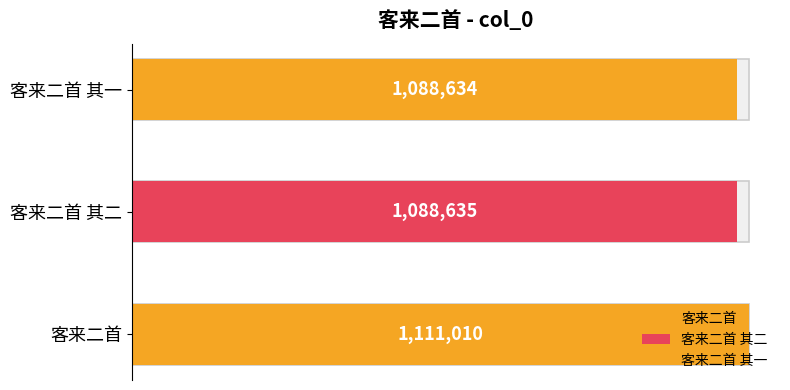

What is the change in value from 客来二首 to 客来二首 其二?

-22375